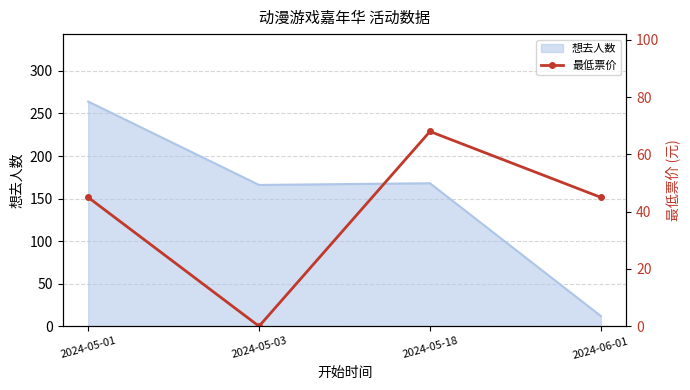

What is the highest value of the 想去人数 series?

264